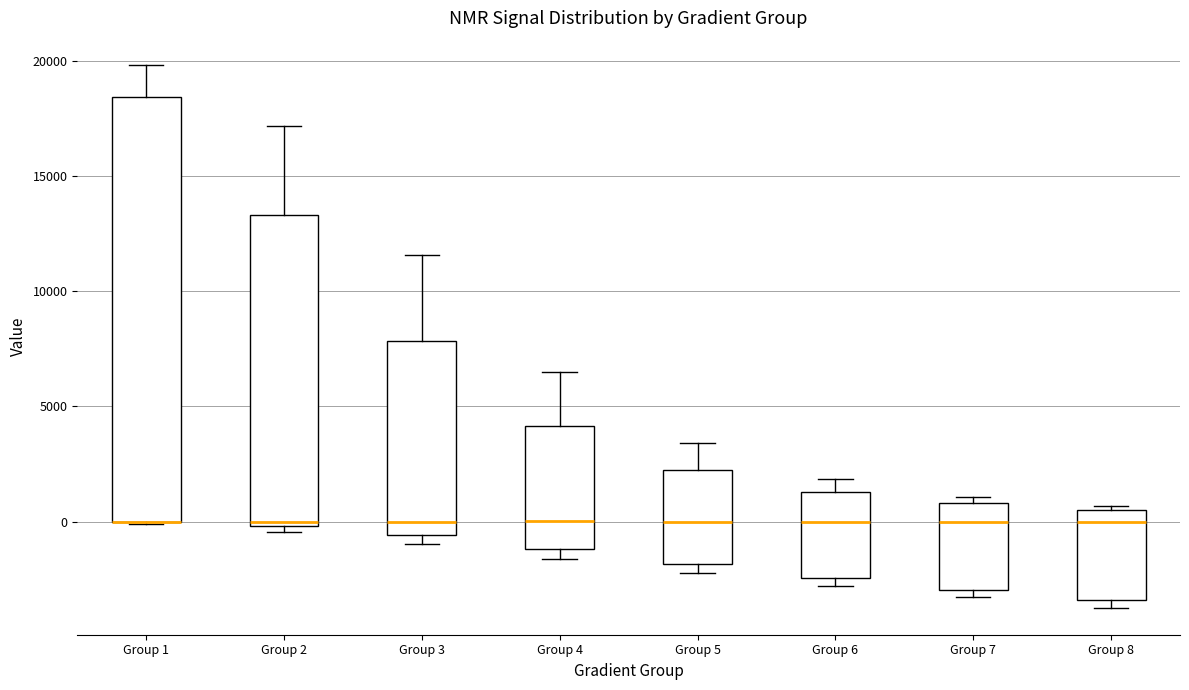

Comparing the boxes themselves (not the whiskers), which one is the tallest?

Group 1